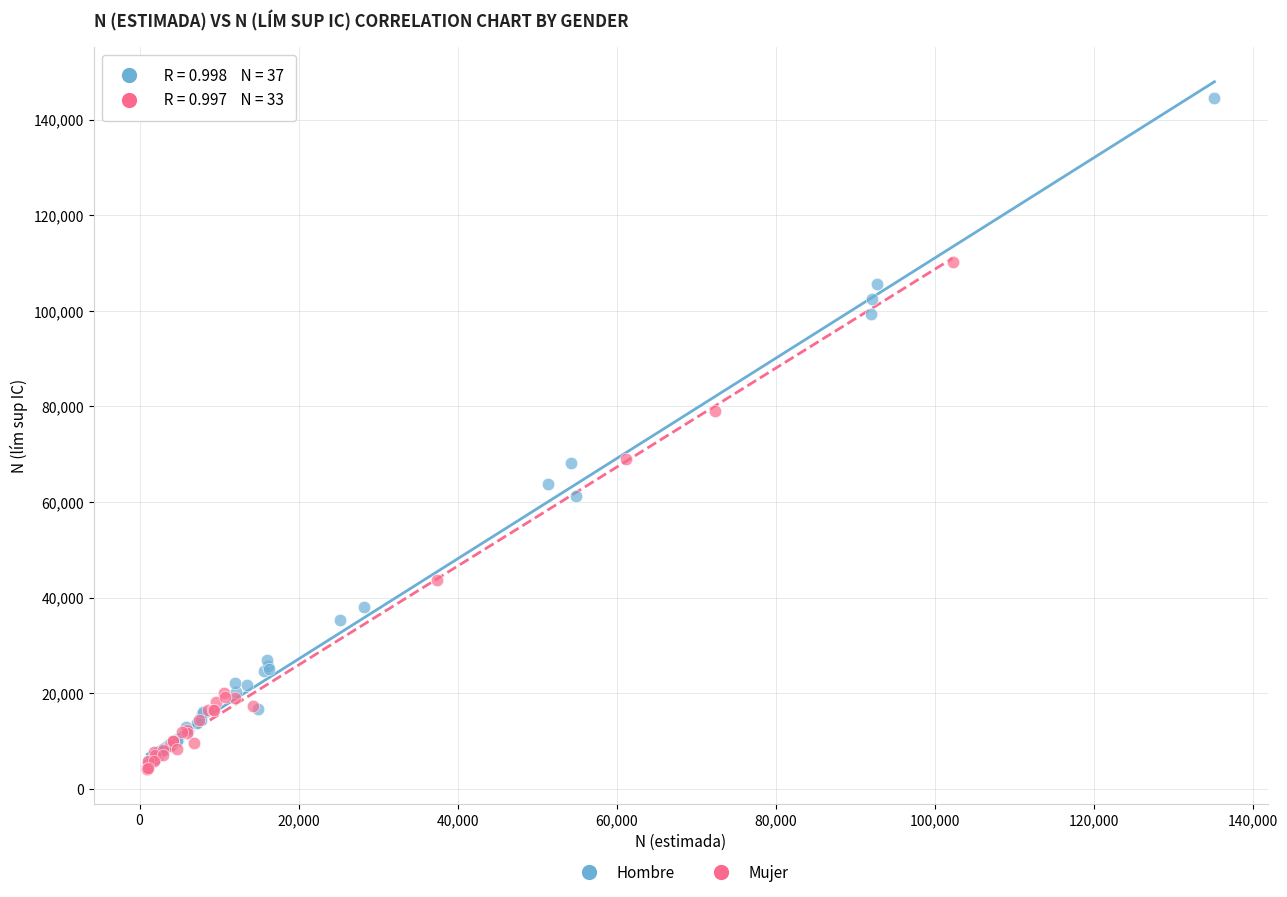

Which series has the largest Y range (max minus min)?

Hombre